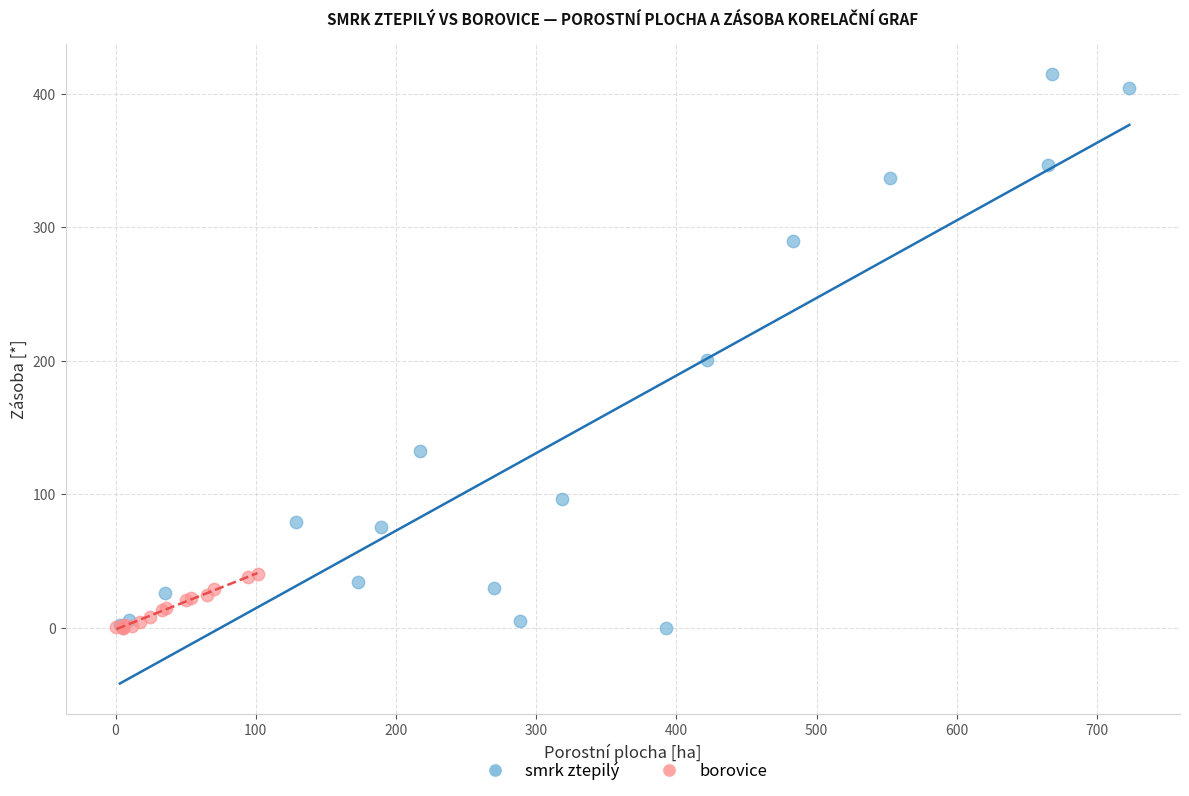

Which series has the largest Y range (max minus min)?

smrk ztepilý